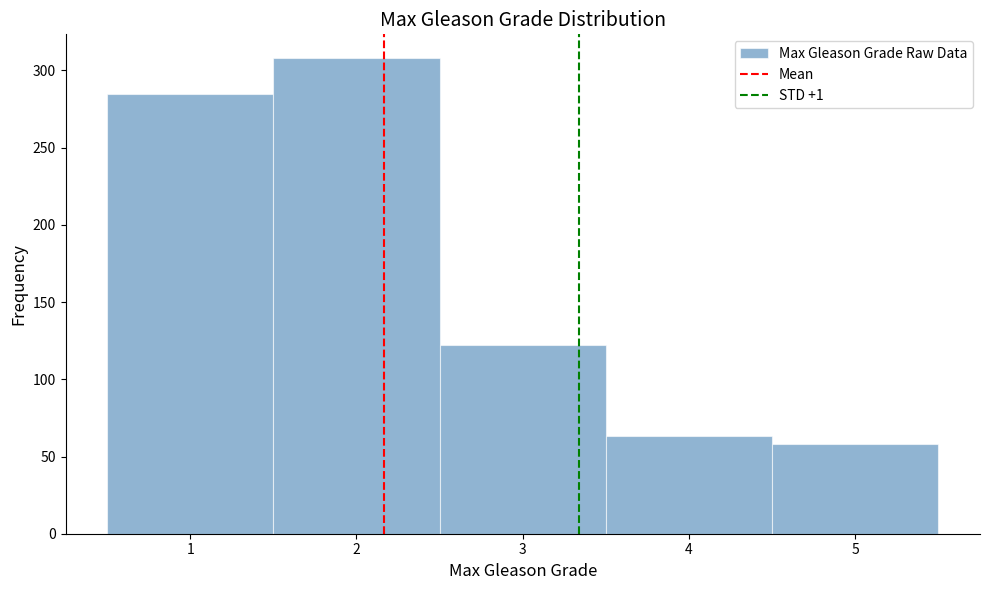

Which range on the x-axis has the tallest bar?

1.5 to 2.5